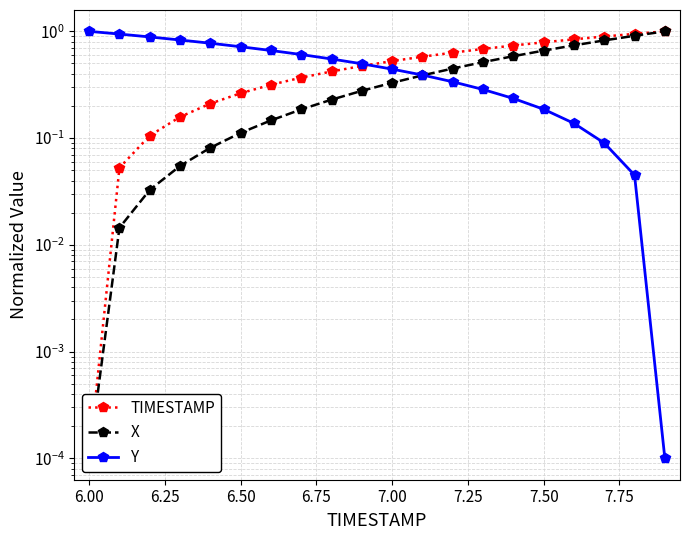

What is the total value across all series at 7.00?

1.3